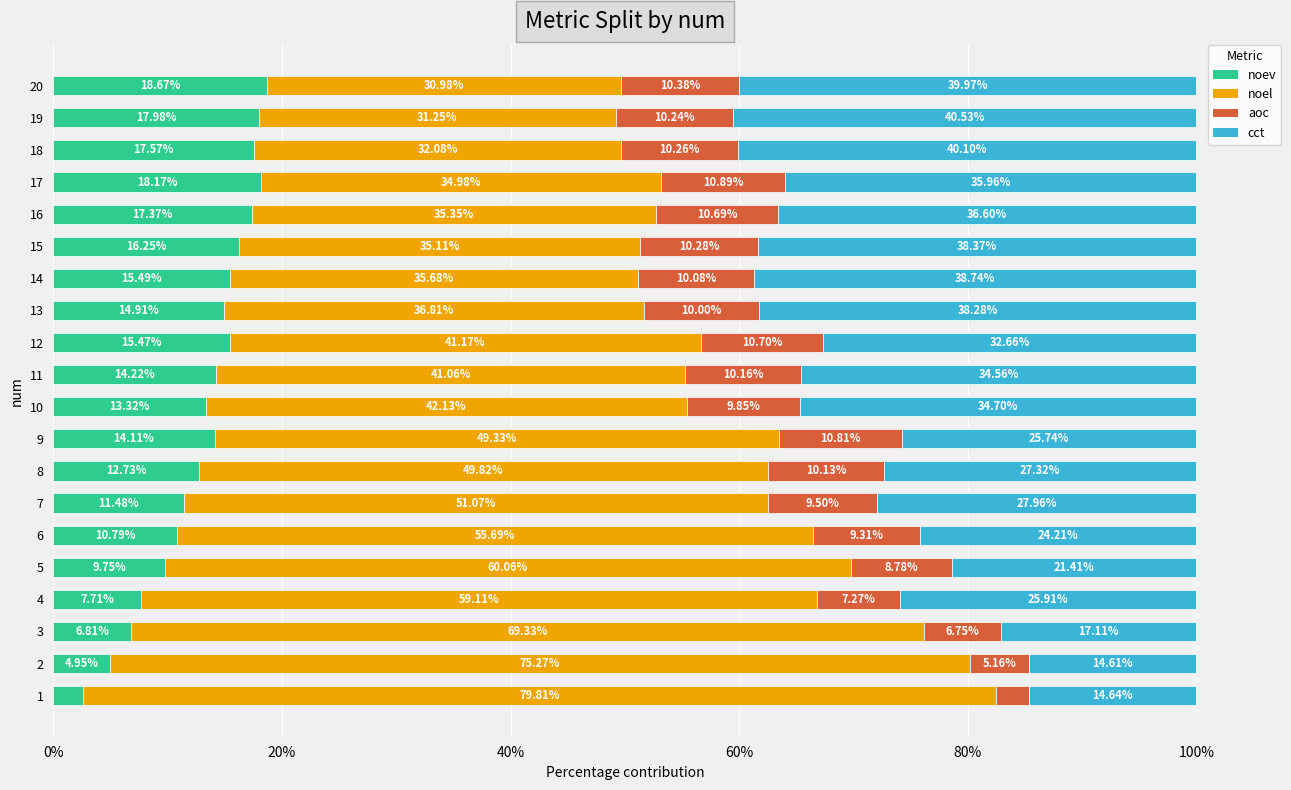

Which series has the largest range (max minus min)?

noel